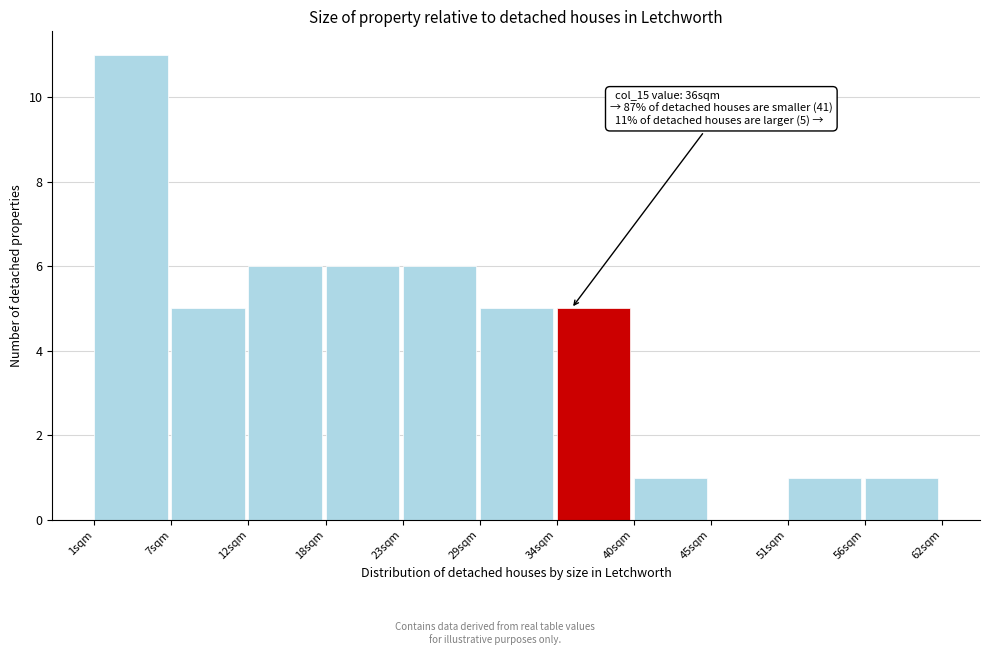

Reading left to right, transcribe all the data shown in this chart.

1sqm=11	7sqm=5	12sqm=6	18sqm=6	23sqm=6	29sqm=5	34sqm=5	40sqm=1	45sqm=0	51sqm=1	56sqm=1